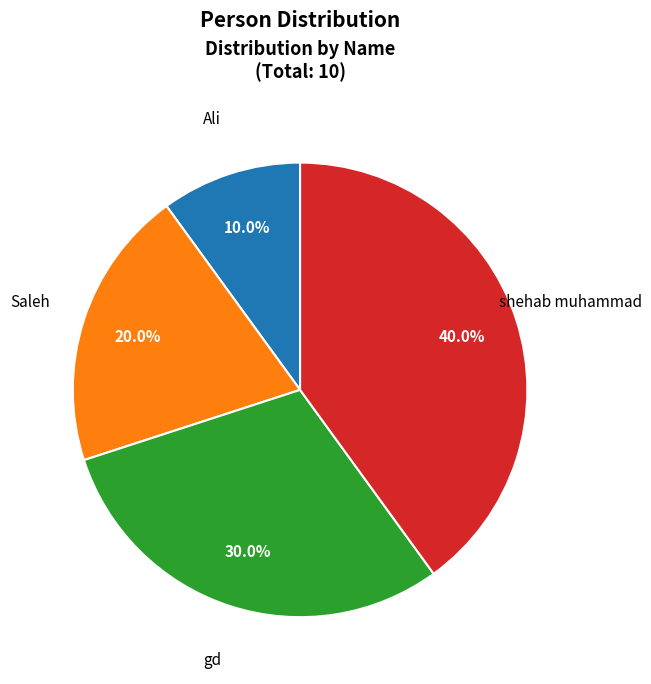

To the nearest percent, what percentage of the pie is Saleh?

20%